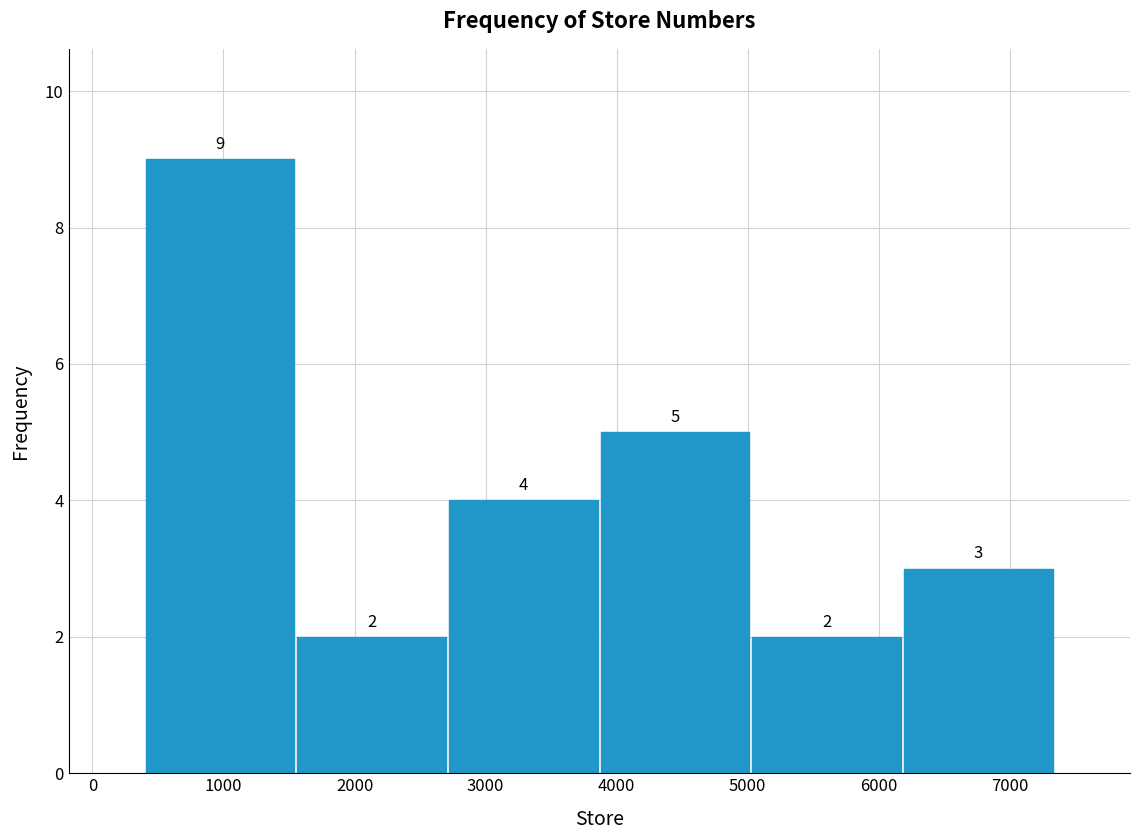

Reading left to right, transcribe this chart: for each bar, give the range it covers on the x-axis and its height. The bar edges are not printed on the chart, so give them approximately, as read against the axis.

400 to 1600: 9
1600 to 2700: 2
2700 to 3900: 4
3900 to 5000: 5
5000 to 6200: 2
6200 to 7300: 3